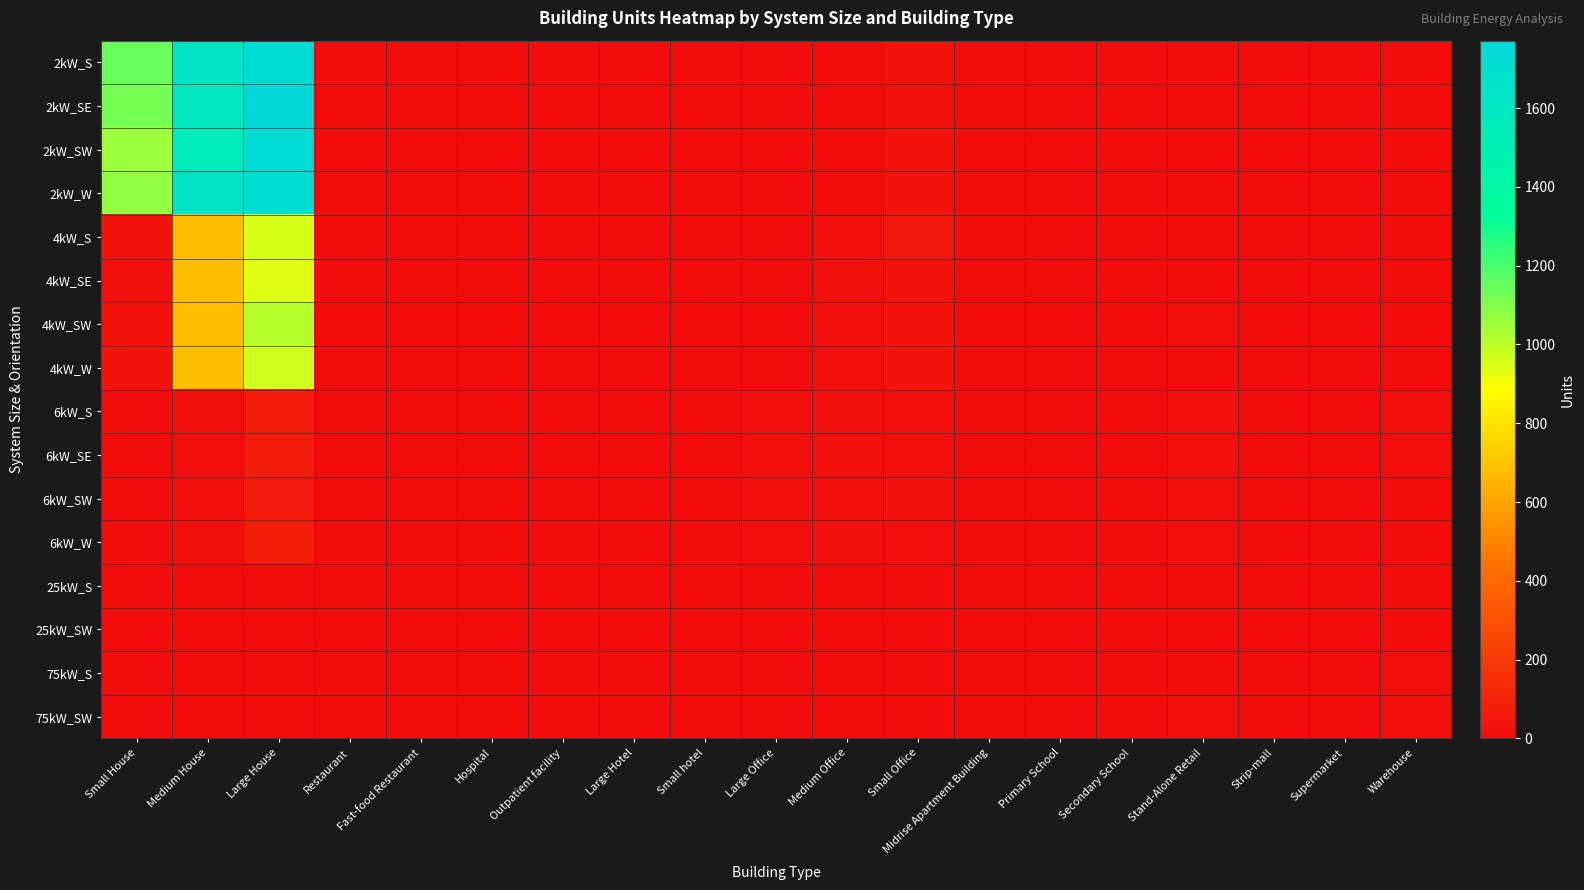

What is the greatest value displayed?

1771